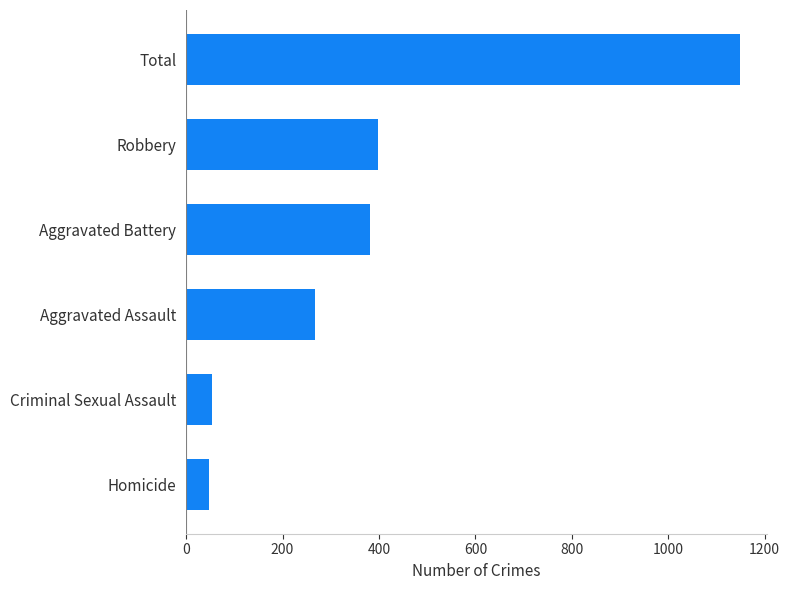

Between Aggravated Assault and Homicide, which is larger?

Aggravated Assault